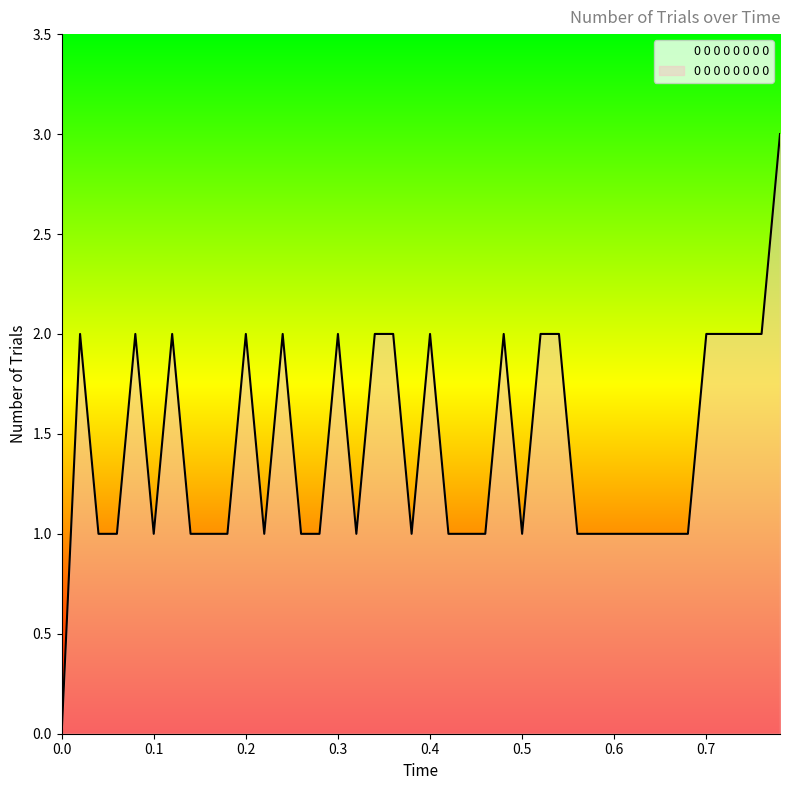

What is the greatest value displayed?

3